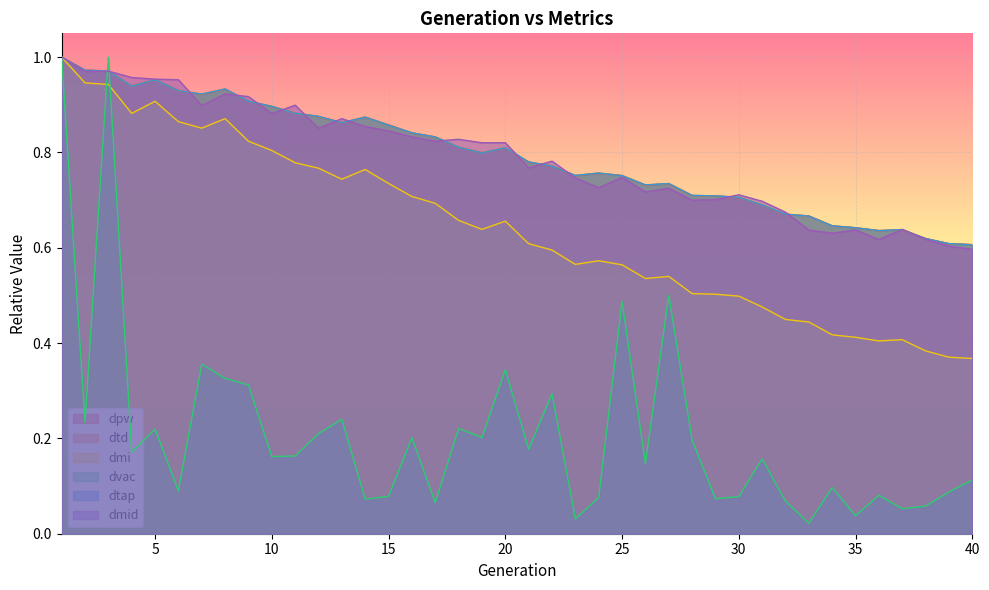

How many series are shown in this chart?

6